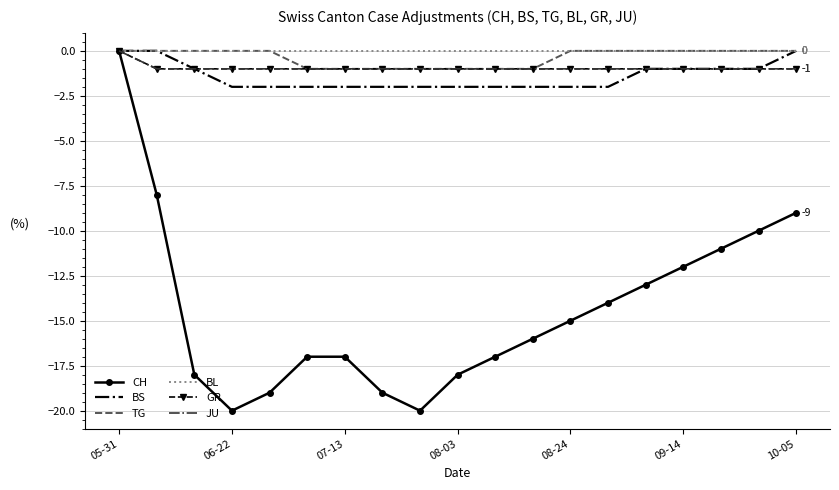

Which series has the largest total across all categories?

BL